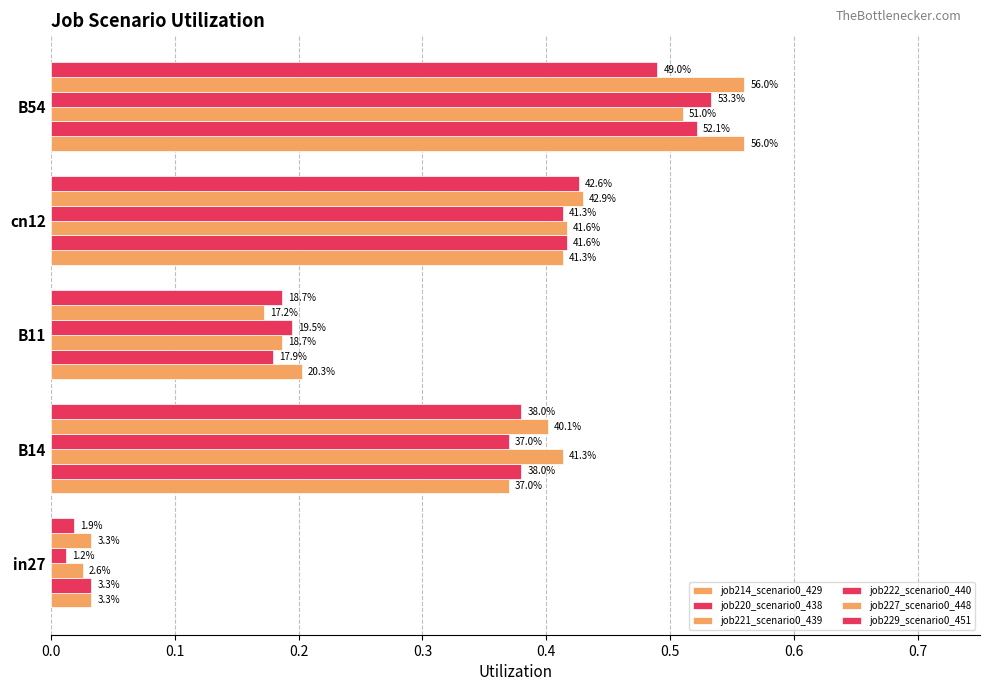

Reading right to left, transcribe all the data shown in this chart.

job214_scenario0_429: 0.6	0.4	0.2	0.4	0.0
job220_scenario0_438: 0.5	0.4	0.2	0.4	0.0
job221_scenario0_439: 0.5	0.4	0.2	0.4	0.0
job222_scenario0_440: 0.5	0.4	0.2	0.4	0.0
job227_scenario0_448: 0.6	0.4	0.2	0.4	0.0
job229_scenario0_451: 0.5	0.4	0.2	0.4	0.0